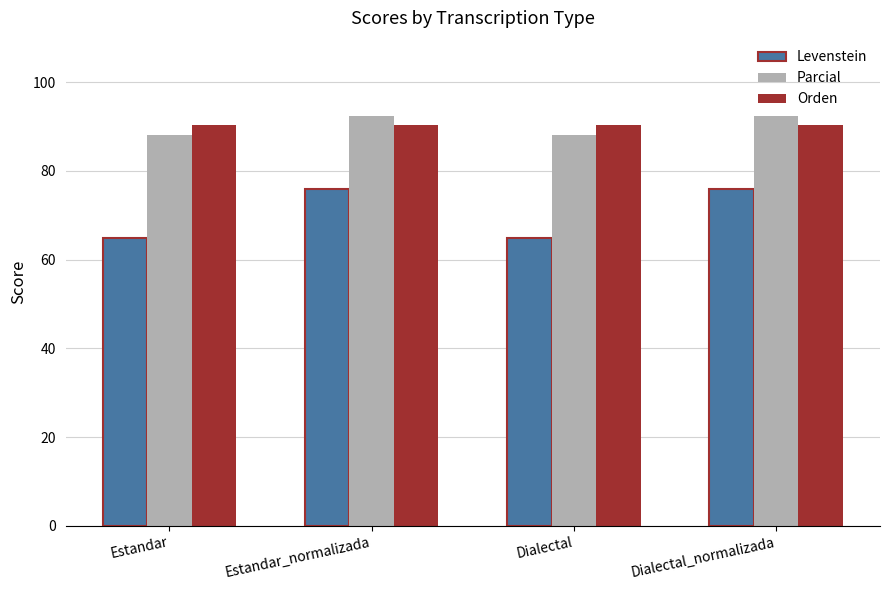

Is it true that Parcial equals 92.3 at Dialectal_normalizada?

True